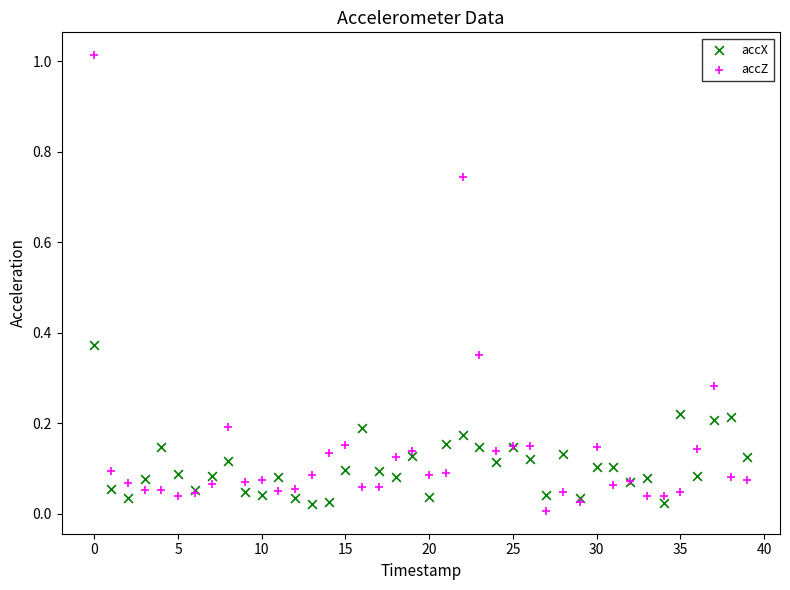

Which series has the widest spread of Y values?

accZ